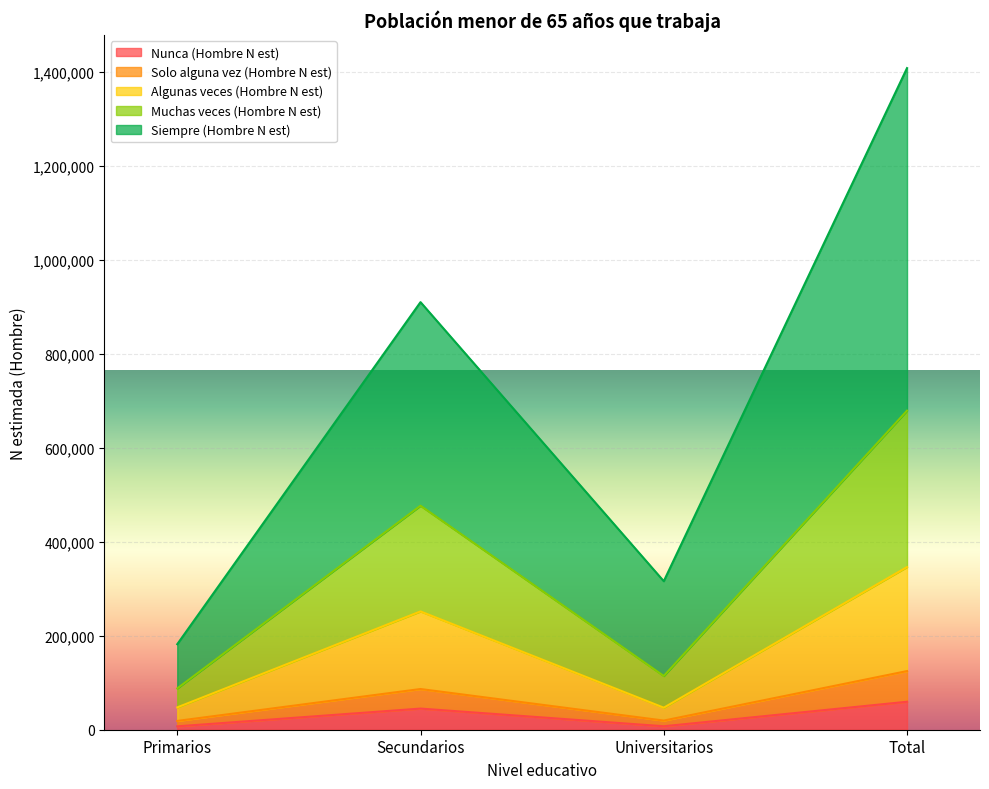

The Nunca (Hombre N est) series shows 59544 at Total. True or false?

True